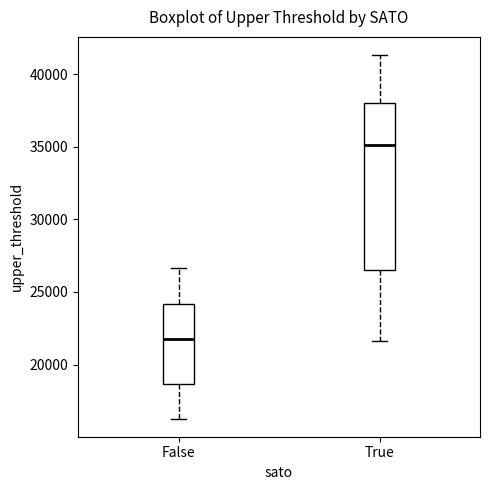

Reading left to right, transcribe this box plot: for each box, give where its median line is, the range the box spans, and where its two whiskers end, as read against the y-axis. The values are not printed on the chart, so give them approximately, as read against the axis.

False: median 22000, box 18500 to 24000, whiskers 16500 to 26500
True: median 35000, box 26500 to 38000, whiskers 21500 to 41500